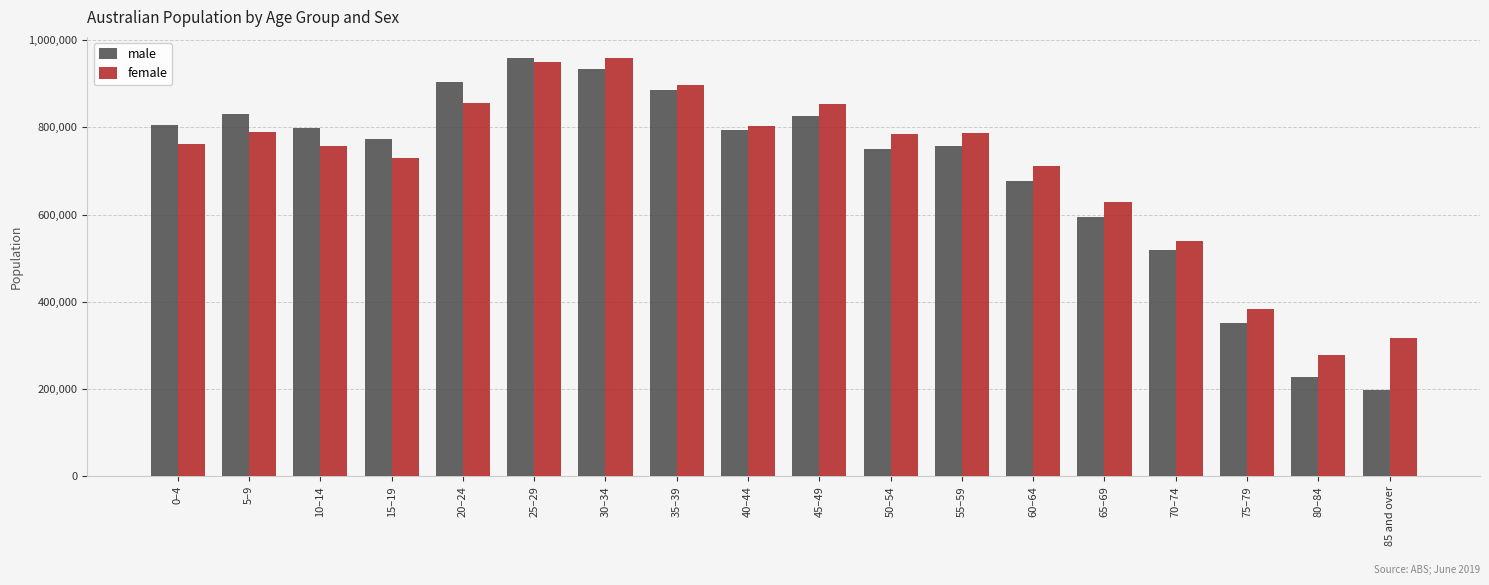

True or false: male has a value of 518915 at 70–74.

True